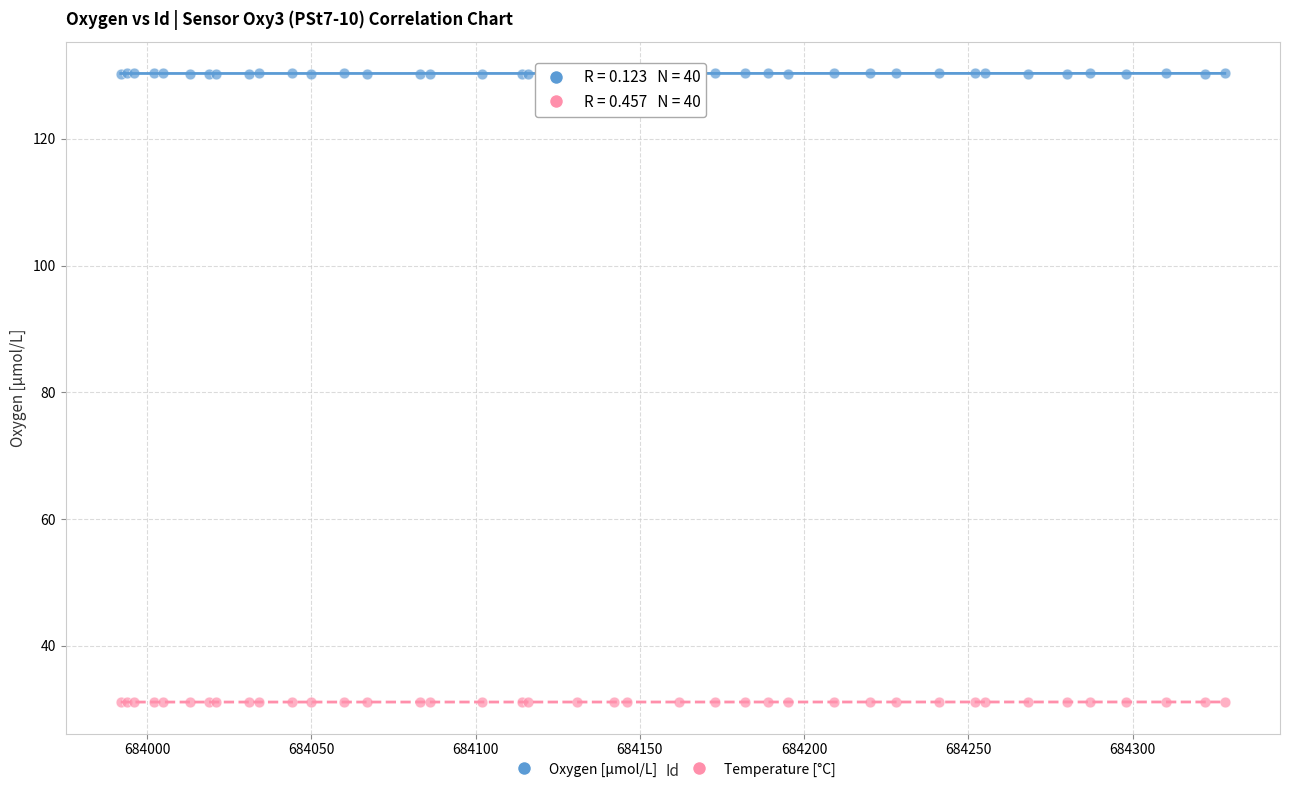

Which series reaches the maximum Y coordinate?

Oxygen [μmol/L]